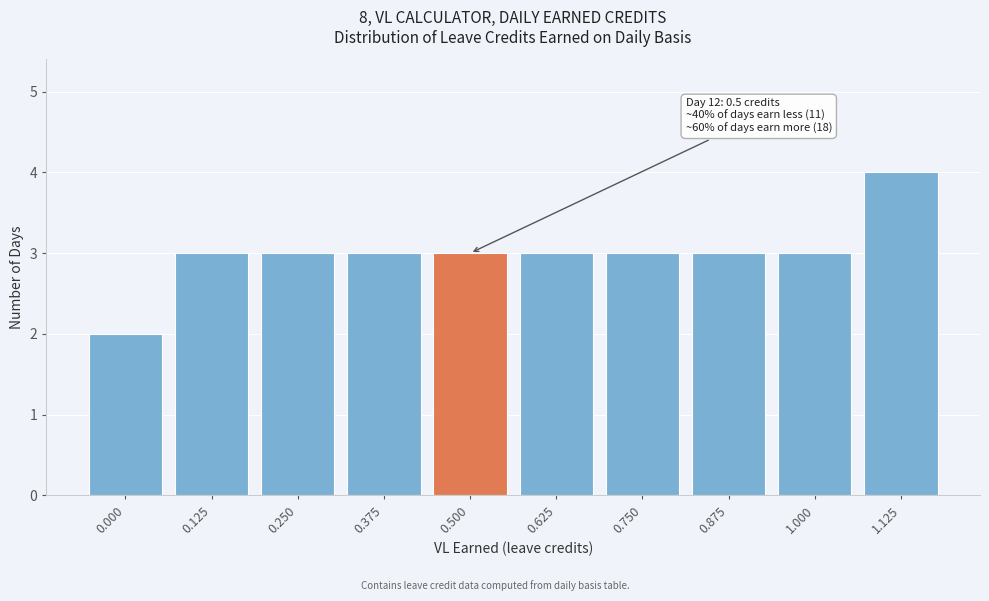

Reading left to right, extract all data points from this chart.

2	3	3	3	3	3	3	3	3	4